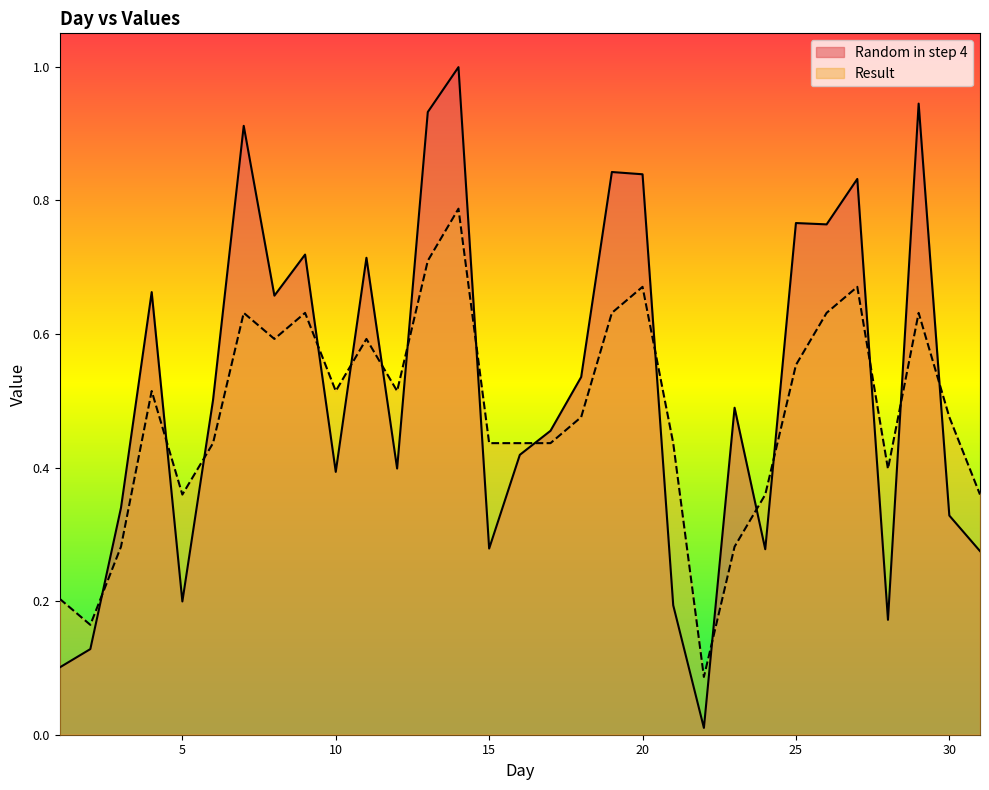

Reading left to right, transcribe all the data shown in this chart.

Random in step 4: 0.1	0.1	0.3	0.7	0.2	0.5	0.9	0.7	0.7	0.4	0.7	0.4	0.9	1.0	0.3	0.4	0.5	0.5	0.8	0.8	0.2	0.0	0.5	0.3	0.8	0.8	0.8	0.2	0.9	0.3	0.3
Result: 0.2	0.2	0.3	0.5	0.4	0.4	0.6	0.6	0.6	0.5	0.6	0.5	0.7	0.8	0.4	0.4	0.4	0.5	0.6	0.7	0.4	0.1	0.3	0.4	0.6	0.6	0.7	0.4	0.6	0.5	0.4